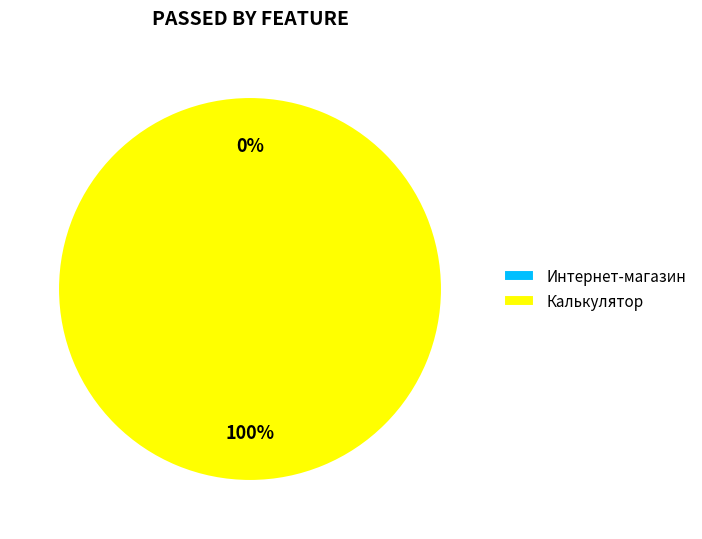

What is the smallest slice in the pie chart?

Интернет-магазин